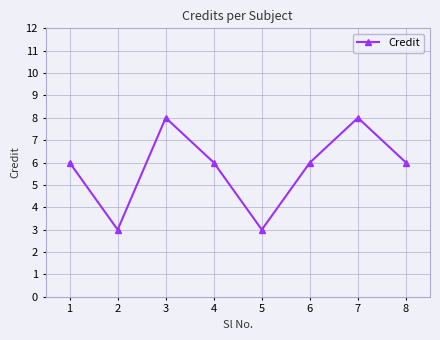

Read the value at 3.

8